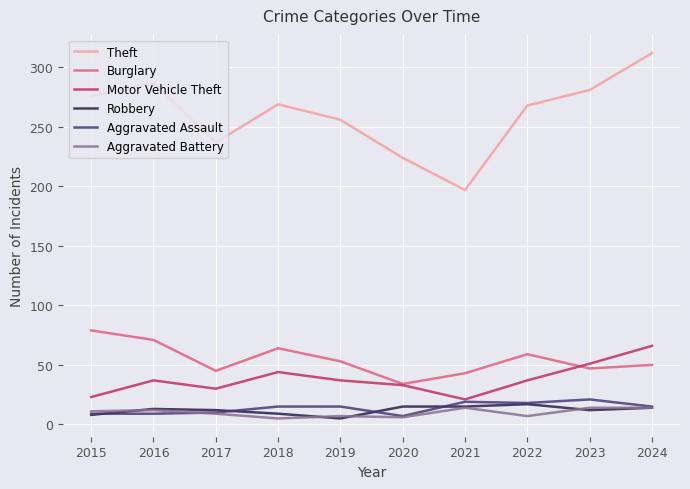

The value of Aggravated Assault at 2017 is 10. True or false?

True